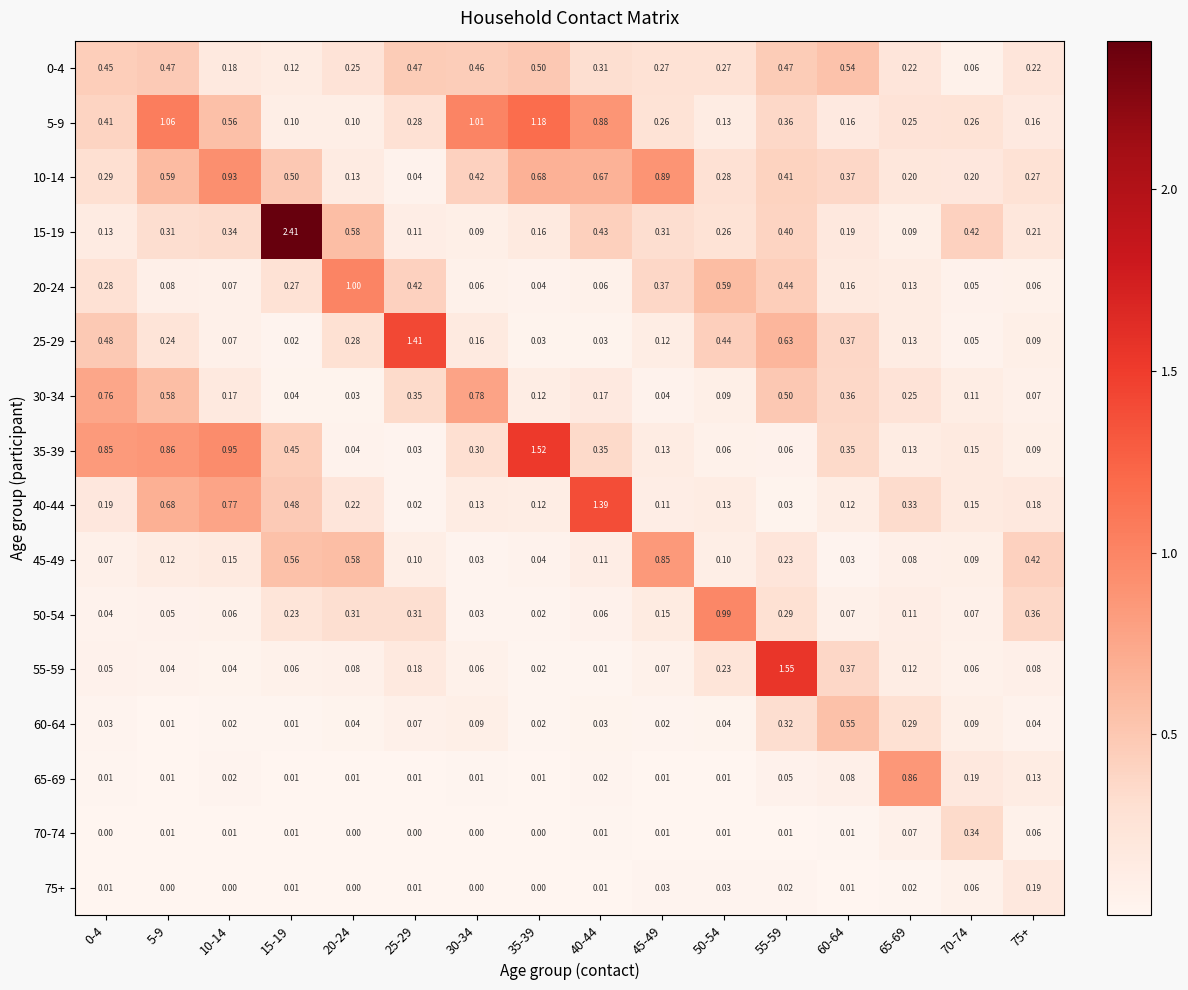

Is the value of 35-39 at 20-24 greater than the value of 65-69 at 15-19?

Yes